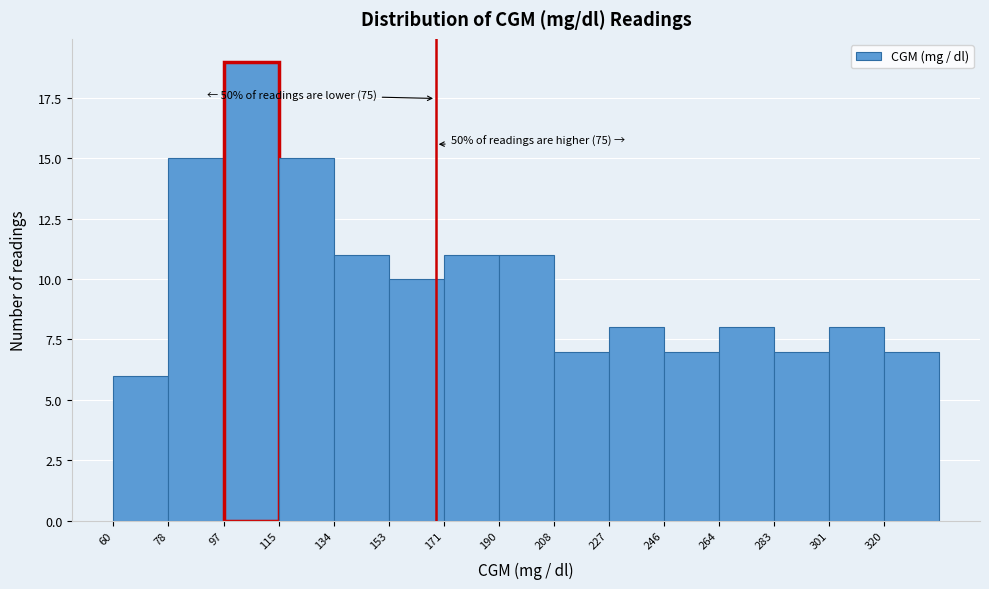

Over which range of the x-axis is the bar tallest?

97.2 to 115.8